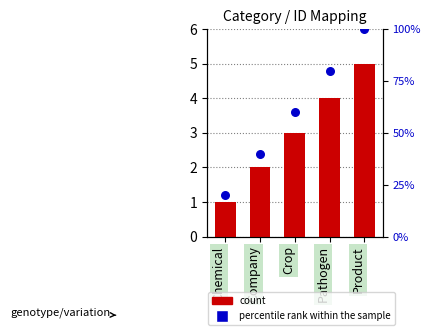

What are all the series names shown in the legend?

count, percentile rank within the sample